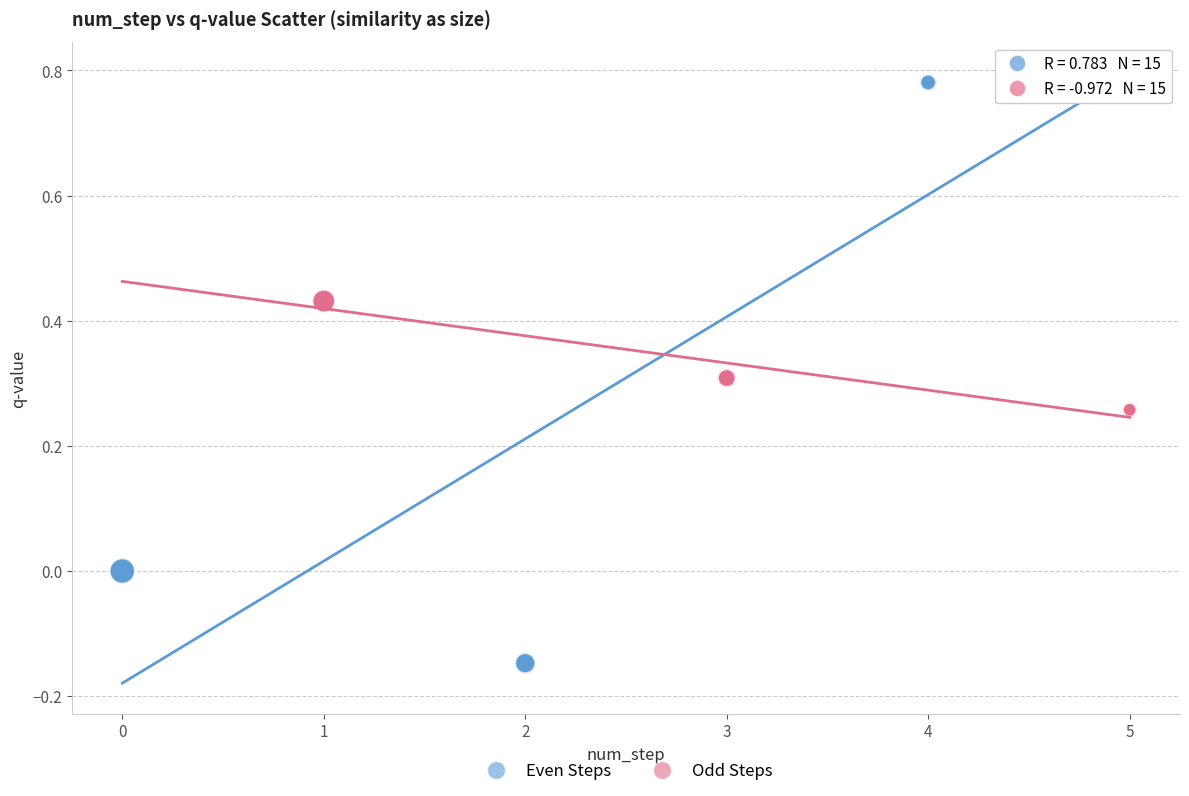

Which series has the widest spread of Y values?

Even Steps